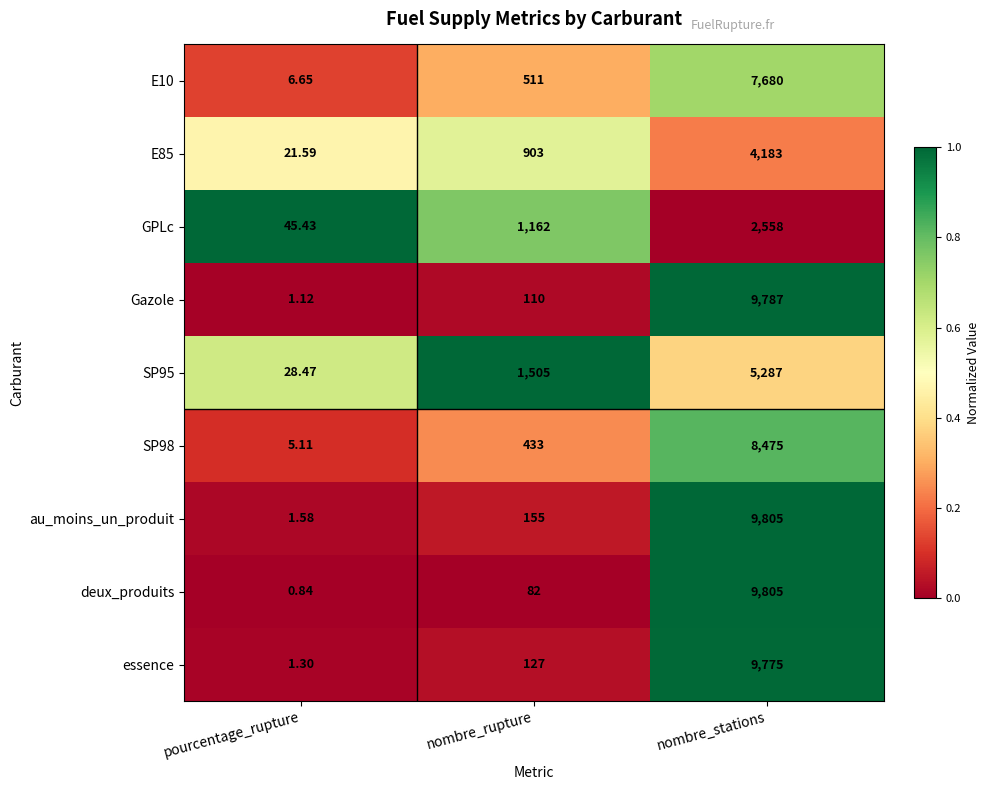

Which series has the largest total across all categories?

au_moins_un_produit